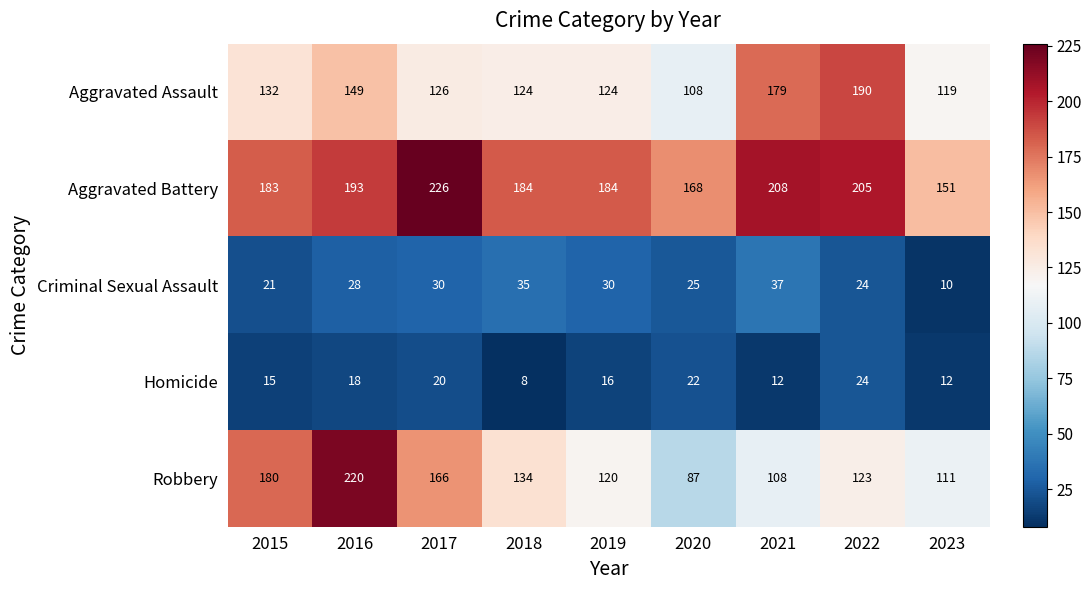

Rank the series at 2020 from lowest to highest value.

Homicide, Criminal Sexual Assault, Robbery, Aggravated Assault, Aggravated Battery